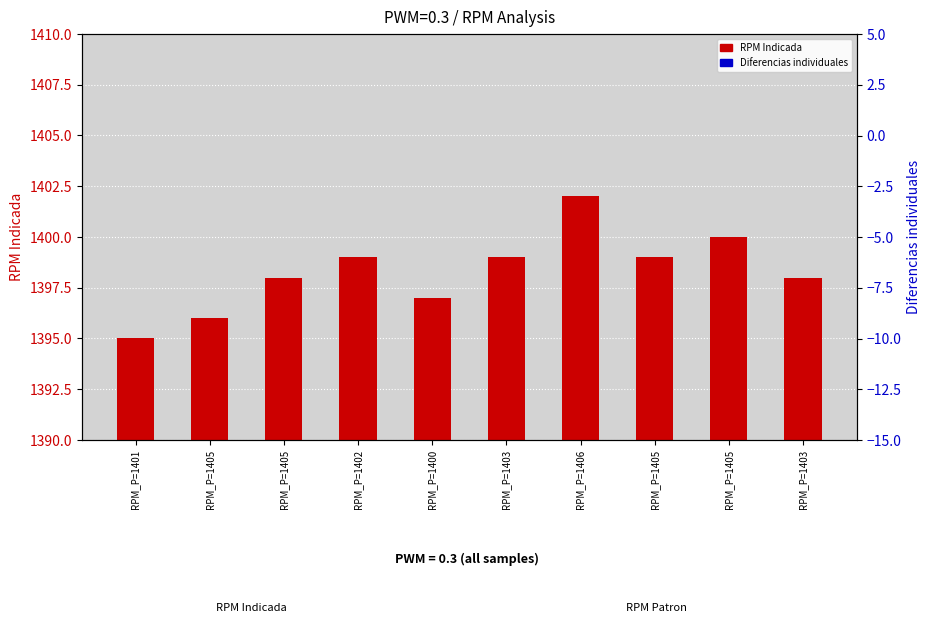

At which label does Diferencias individuales reach its minimum?

RPM_P=1402